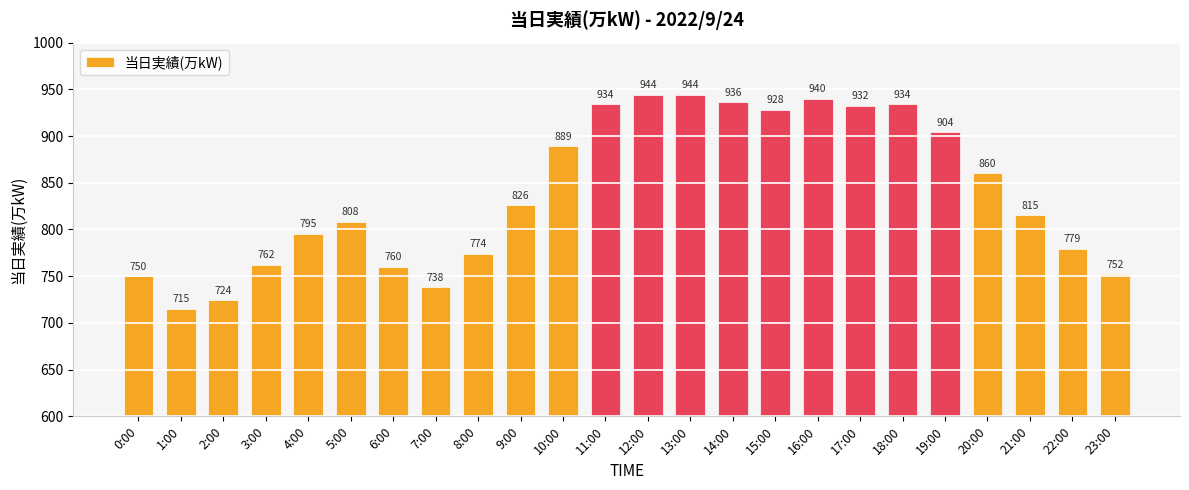

Reading right to left, list all the values displayed in this chart.

752	779	815	860	904	934	932	940	928	936	944	944	934	889	826	774	738	760	808	795	762	724	715	750